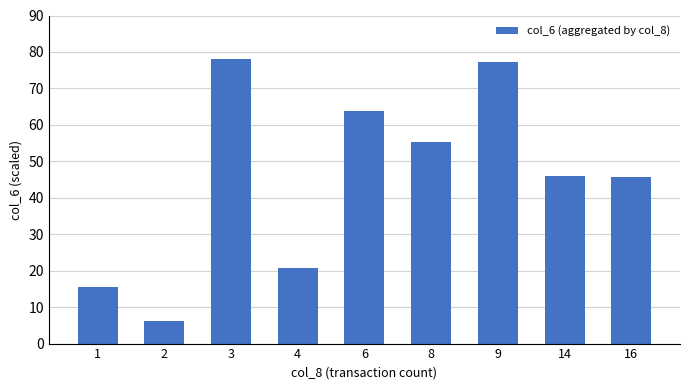

The value at 6 is 63.9. True or false?

True